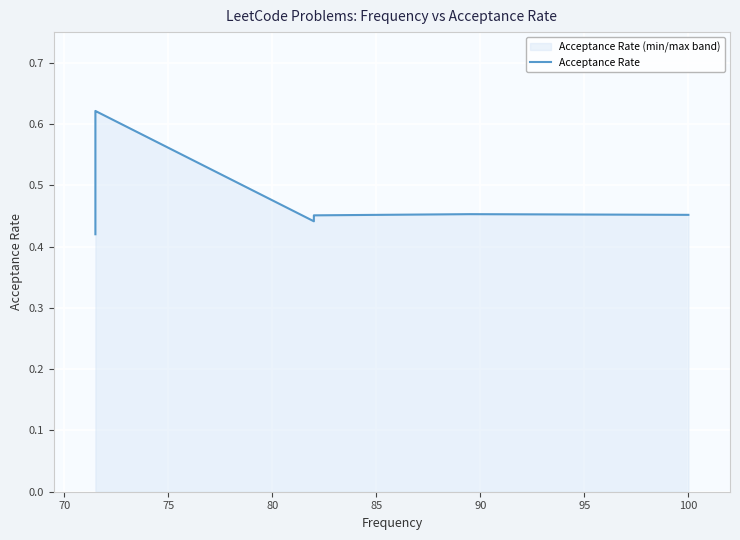

What position from the right is 75?

10